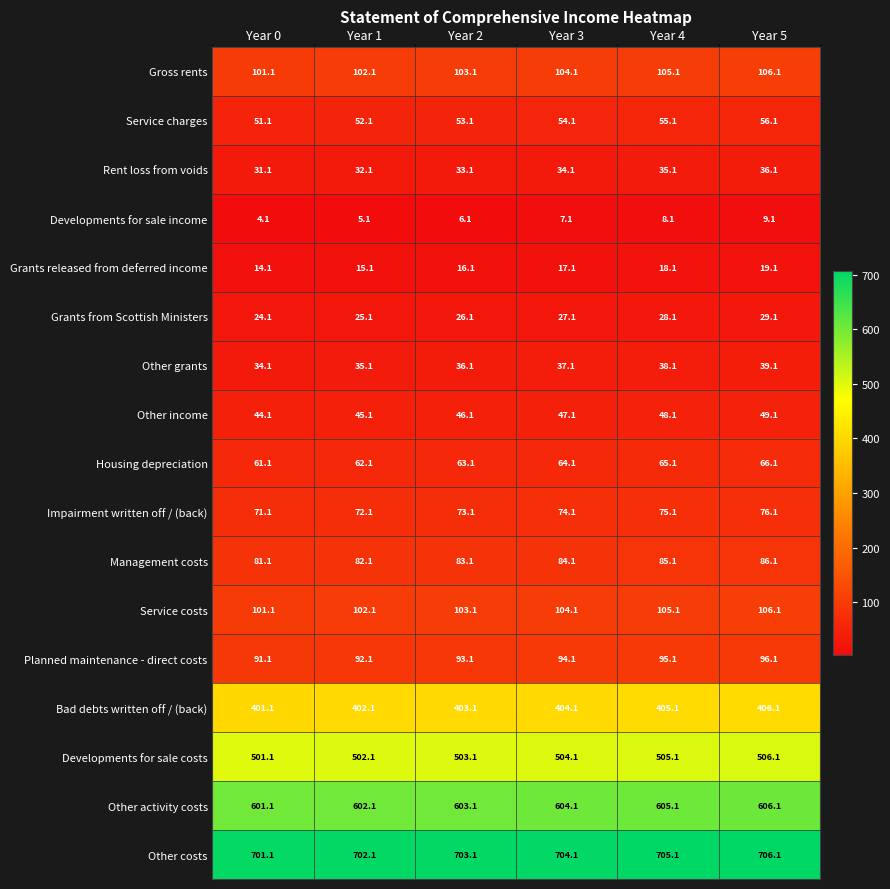

How many values in the Gross rents series are below 104?

3